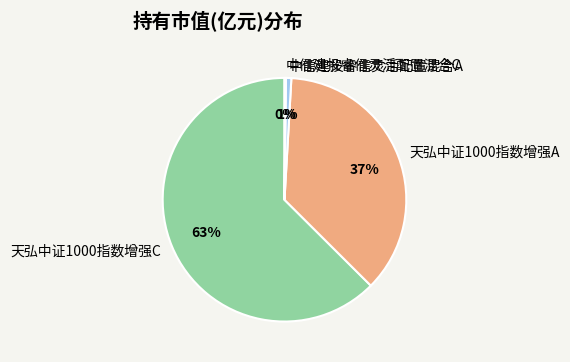

Which has a higher value, 天弘中证1000指数增强C or 天弘中证1000指数增强A?

天弘中证1000指数增强C